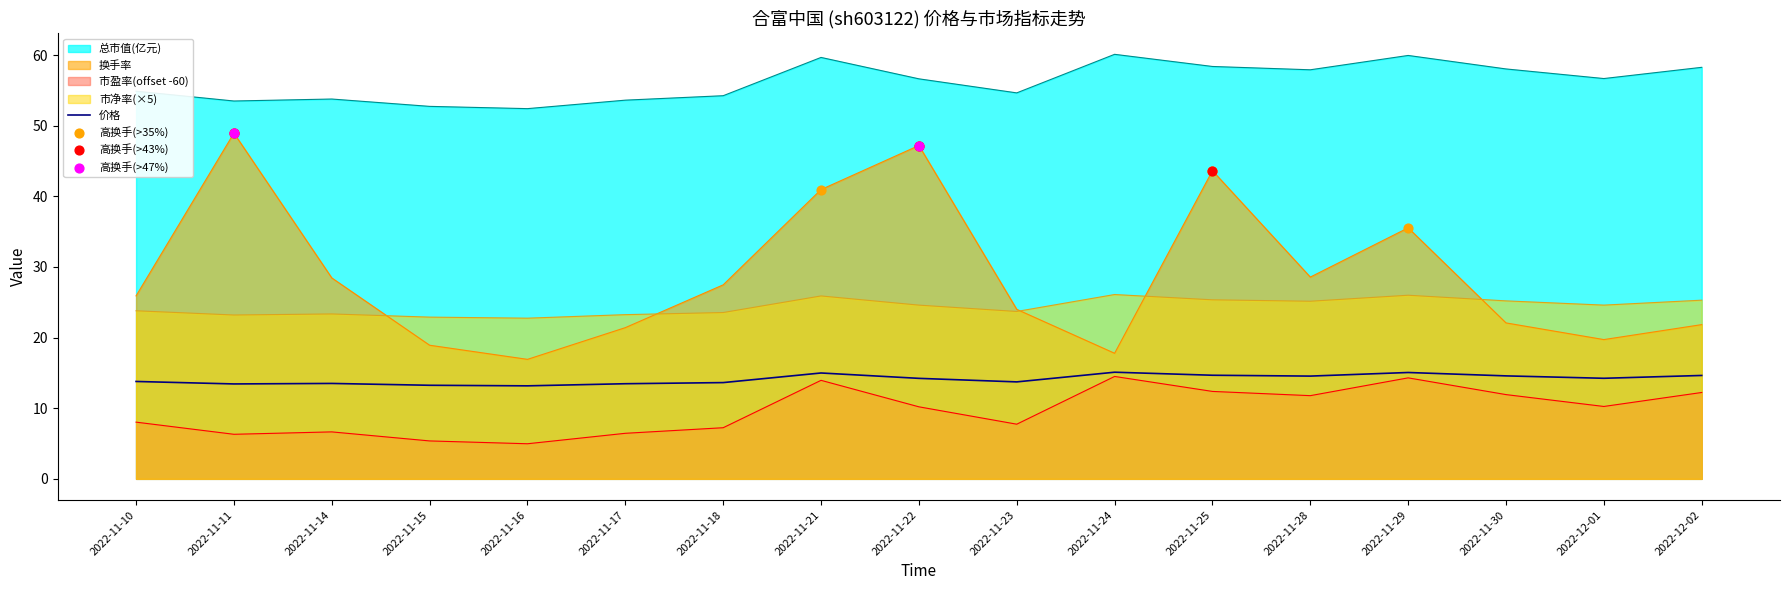

What are all the series names shown in the legend?

价格, 总市值(亿元), 换手率, 市盈率, 市净率